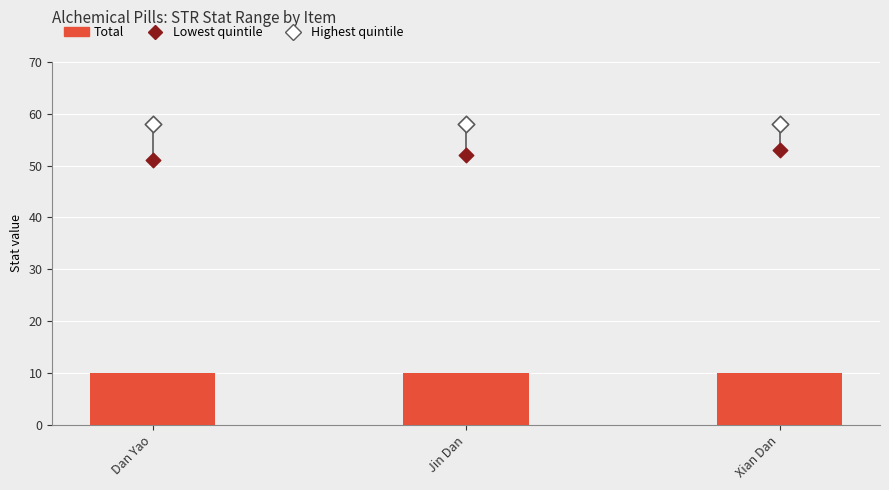

What is the total value across all series at Jin Dan?

120